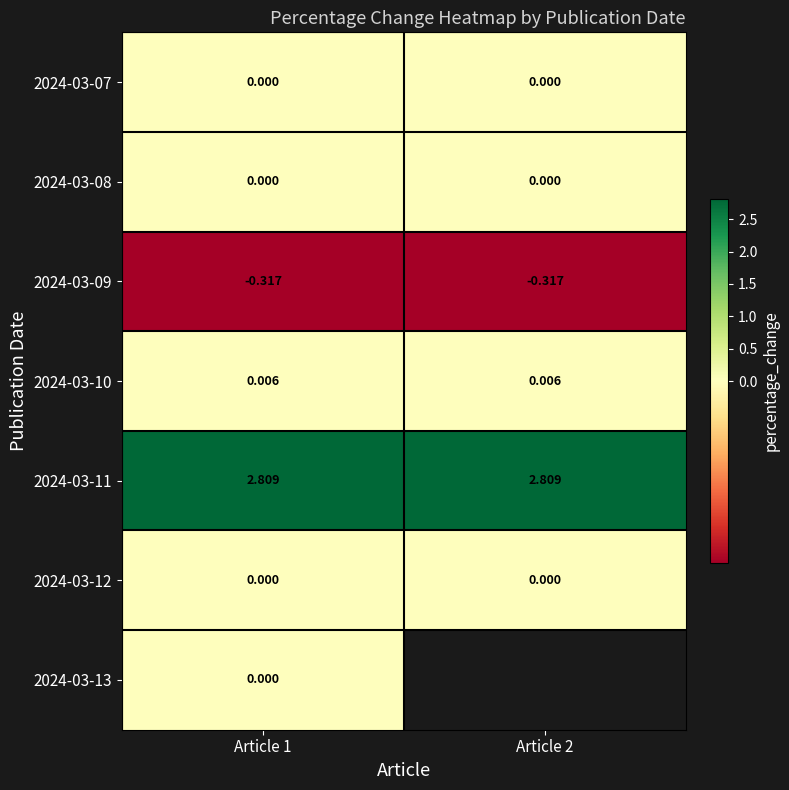

Which category has the highest value in the 2024-03-07 series?

Article 1